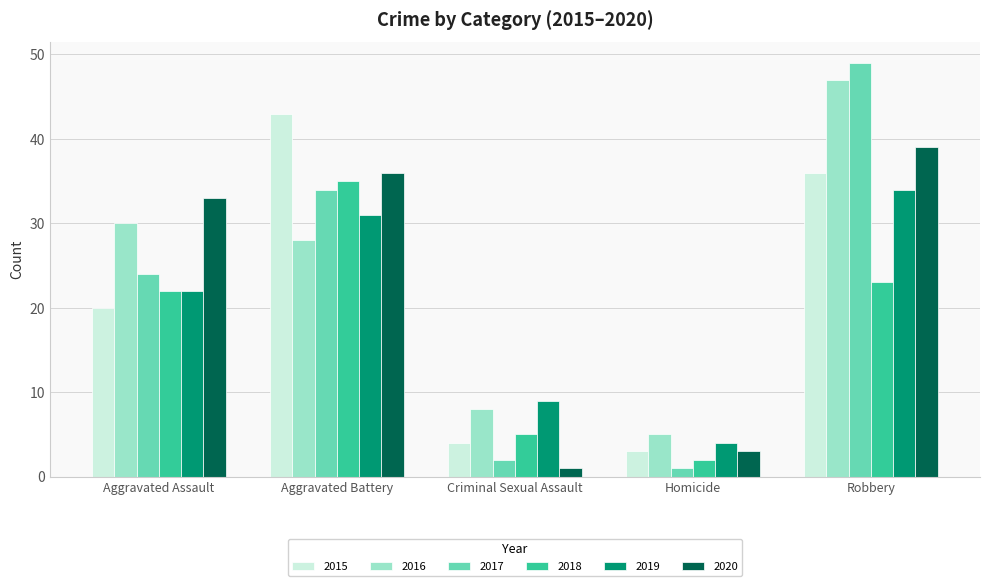

What position from the right is Homicide?

2